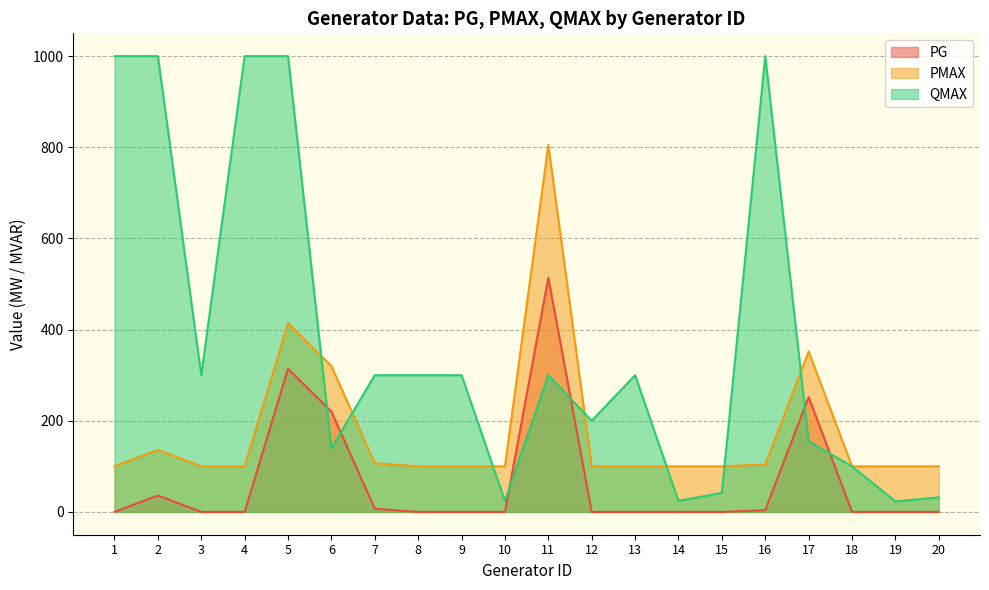

True or false: PG and PMAX intersect in this chart.

False